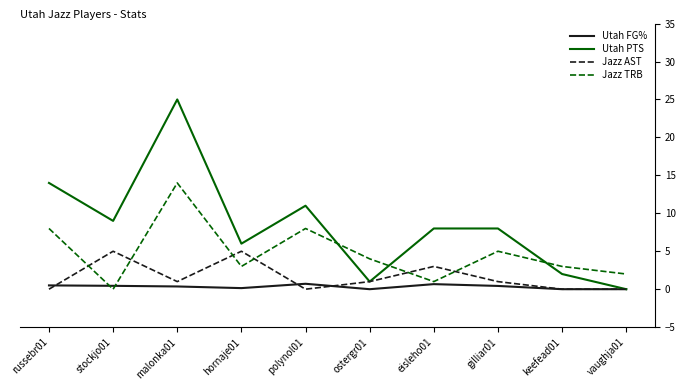

At which category does Utah PTS reach its first local peak?

malonka01